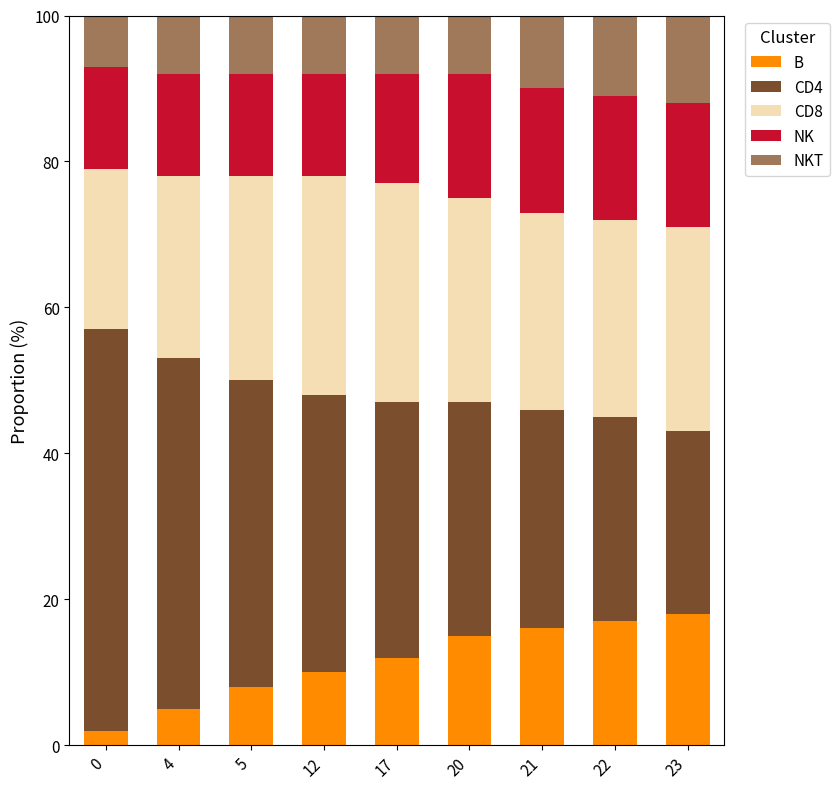

How many bars are there in total?

9